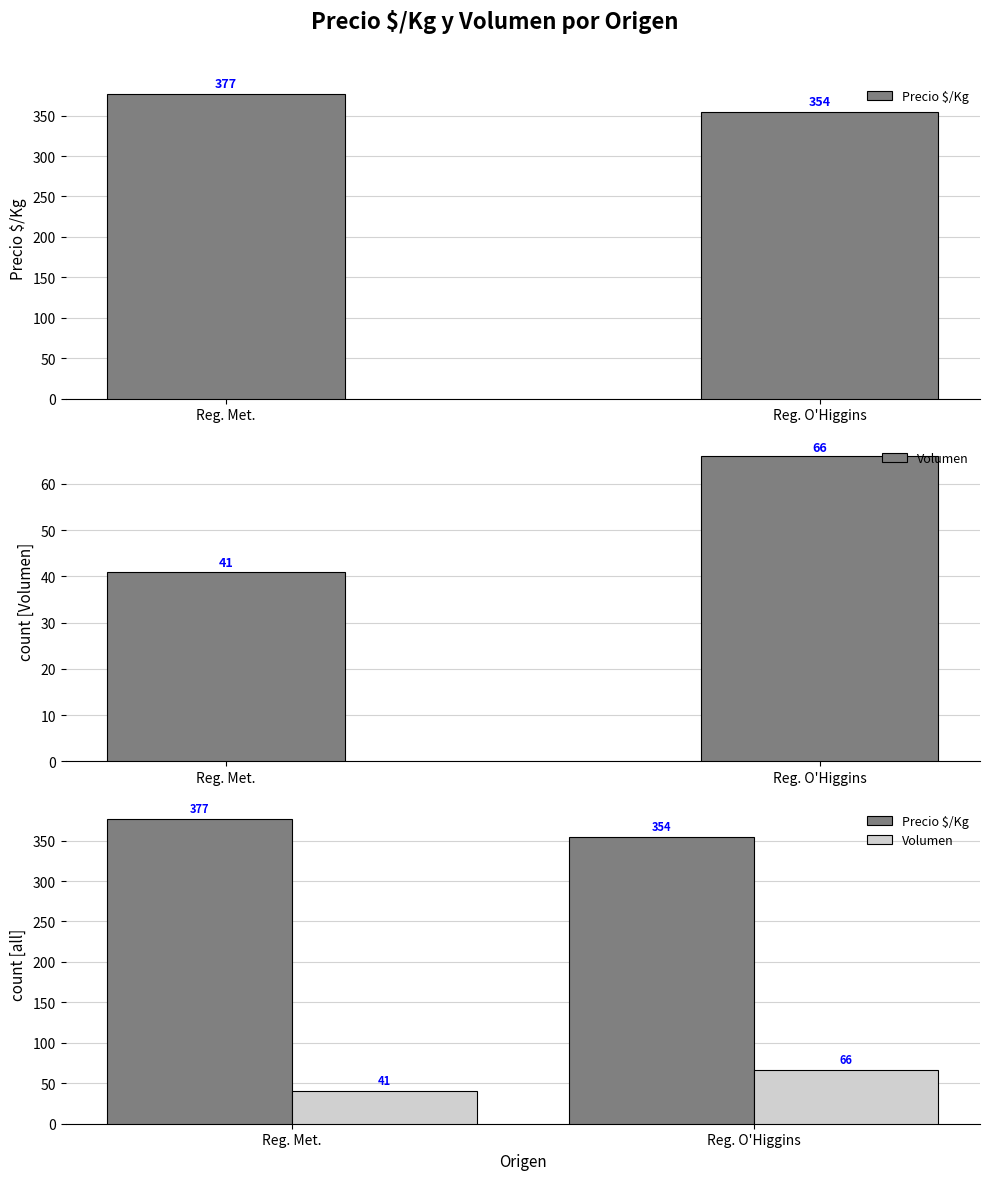

Read the Volumen value at Reg. O'Higgins, to the nearest 10.

70